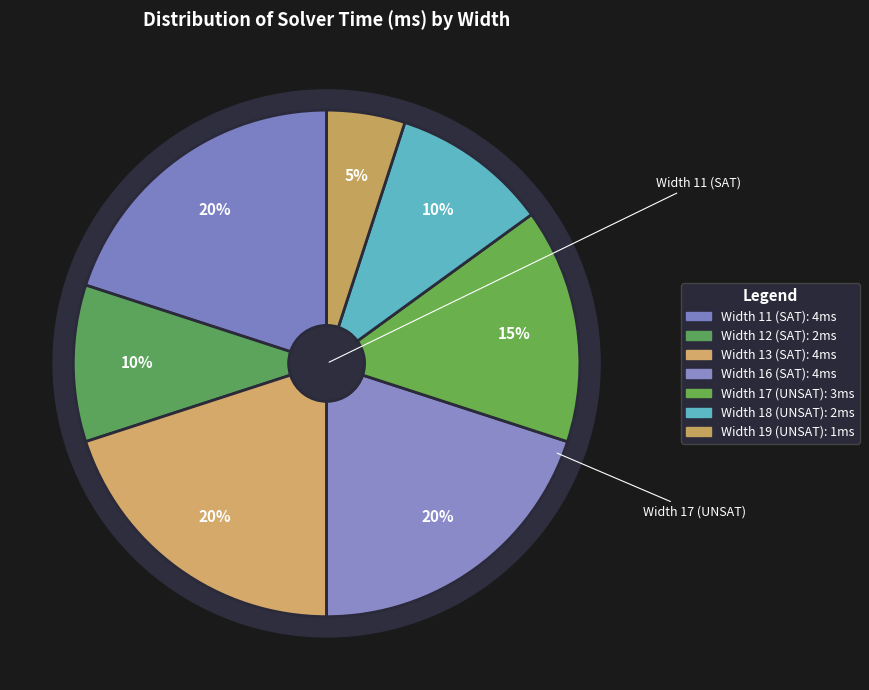

How many segments does this pie chart have?

7